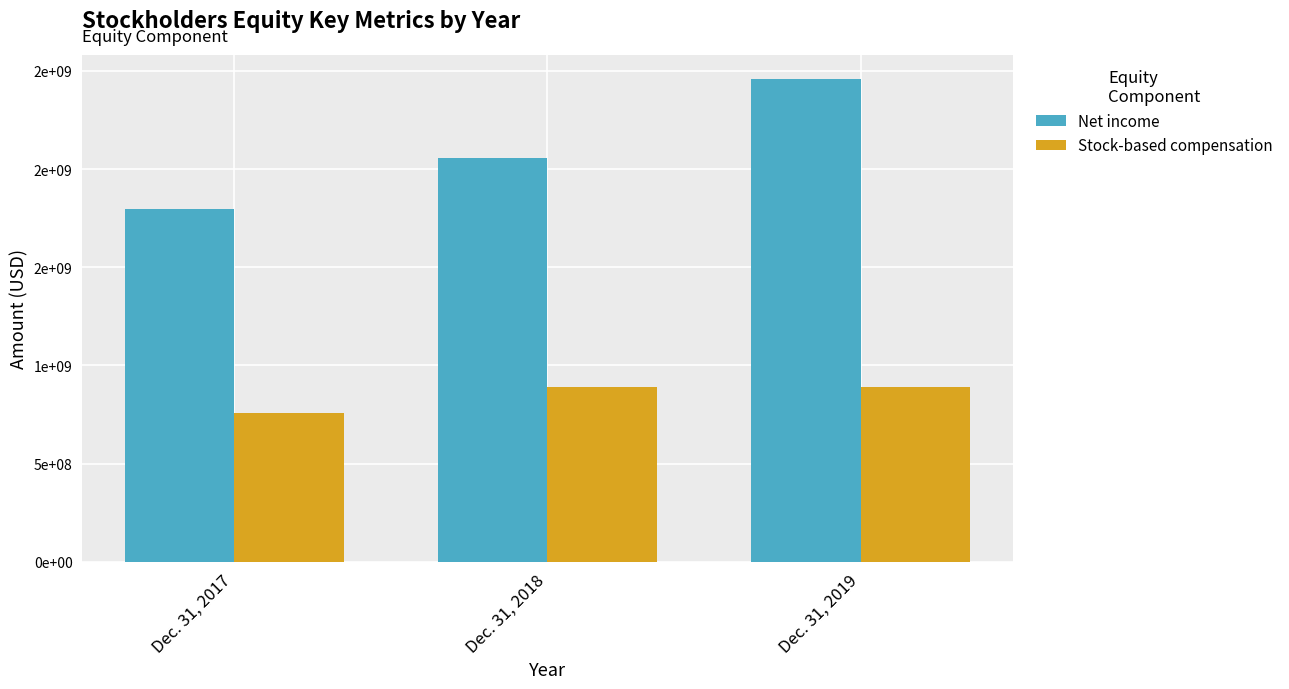

What are all the series names shown in the legend?

Net income, Stock-based compensation